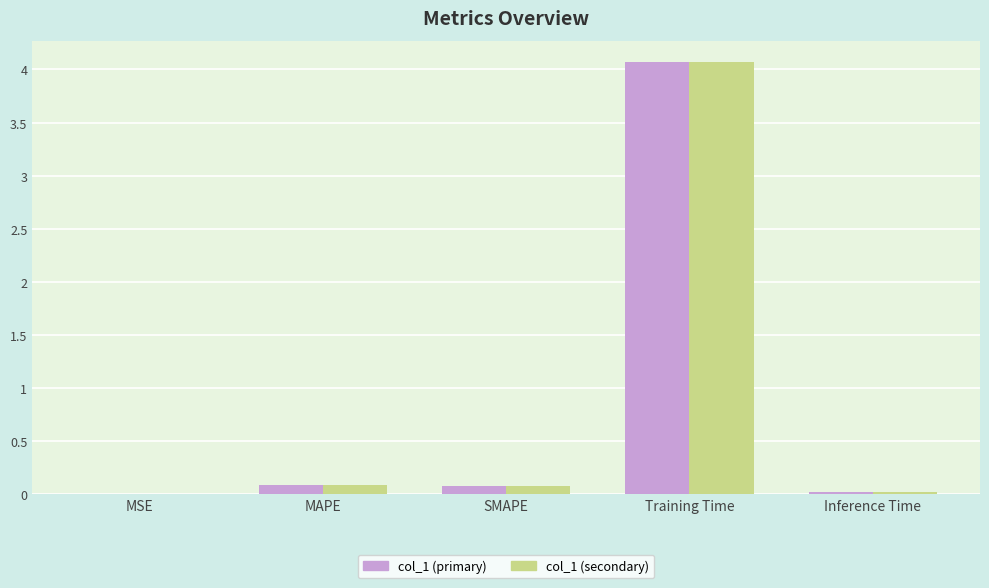

What is the sum of the col_1 (secondary) values at SMAPE and MAPE?

0.2